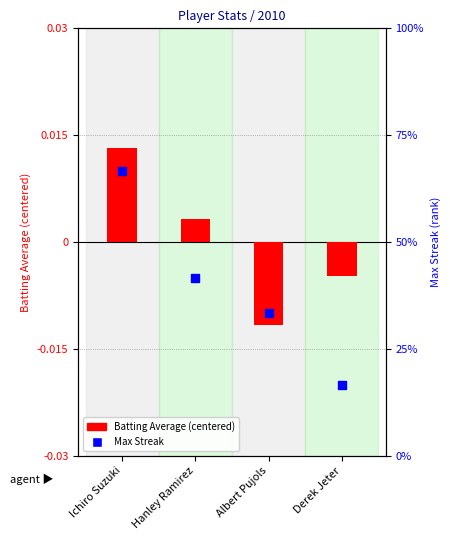

At which category is the sum across all series the highest?

Ichiro Suzuki